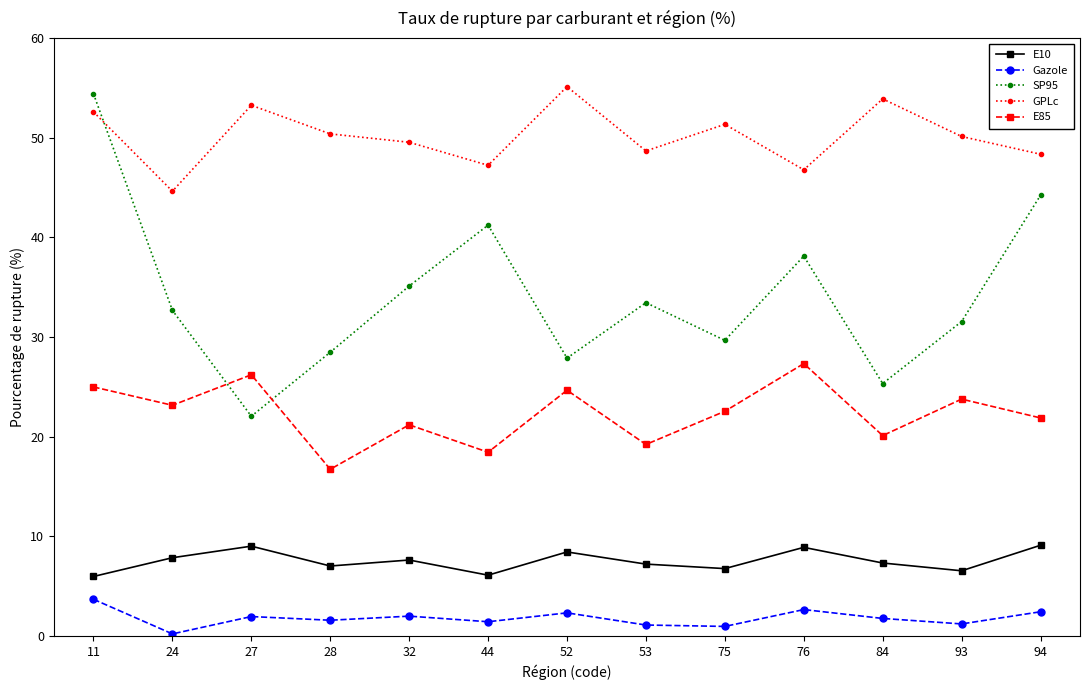

The value of E10 at 11 is 6.0. True or false?

True